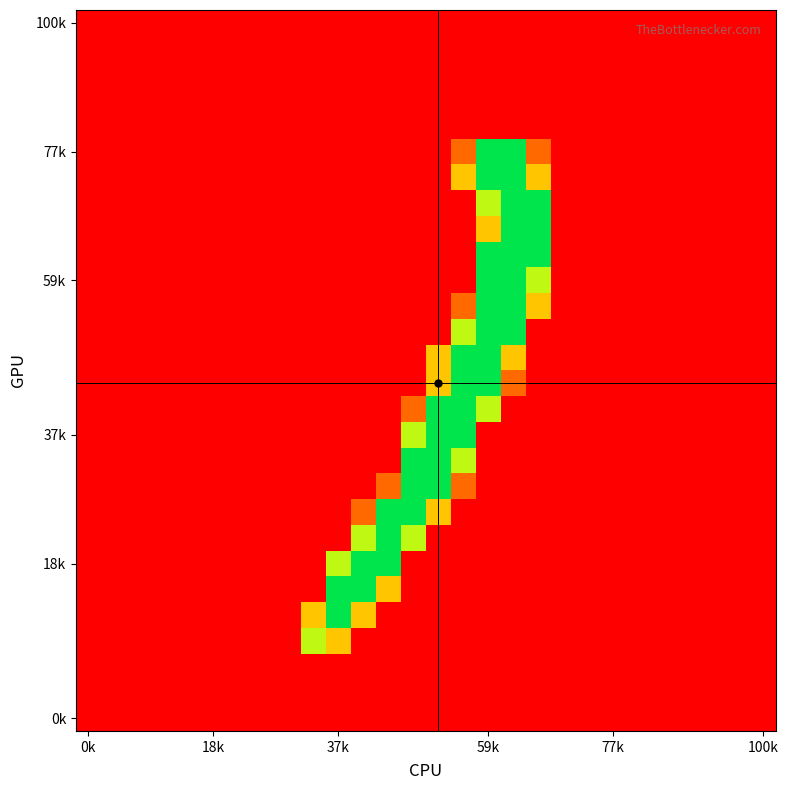

At how many categories does at least one series exceed 22?

10